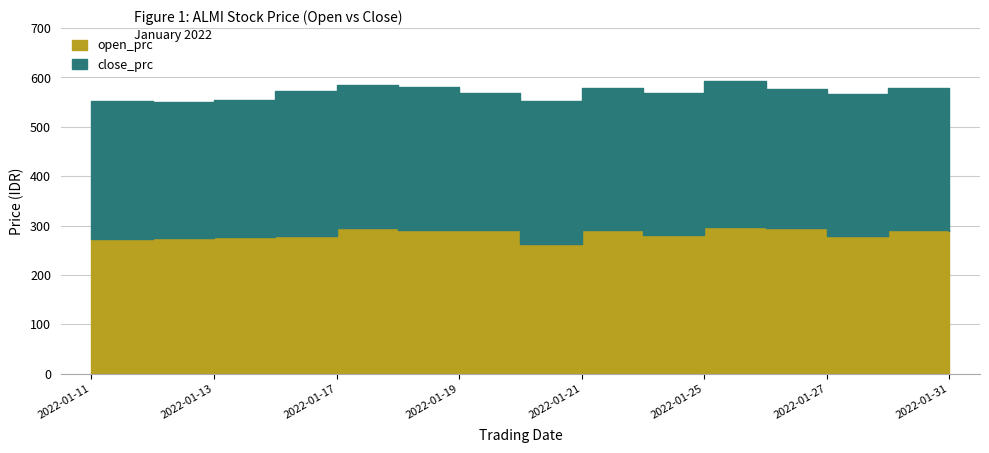

Which series has the largest total across all categories?

close_prc